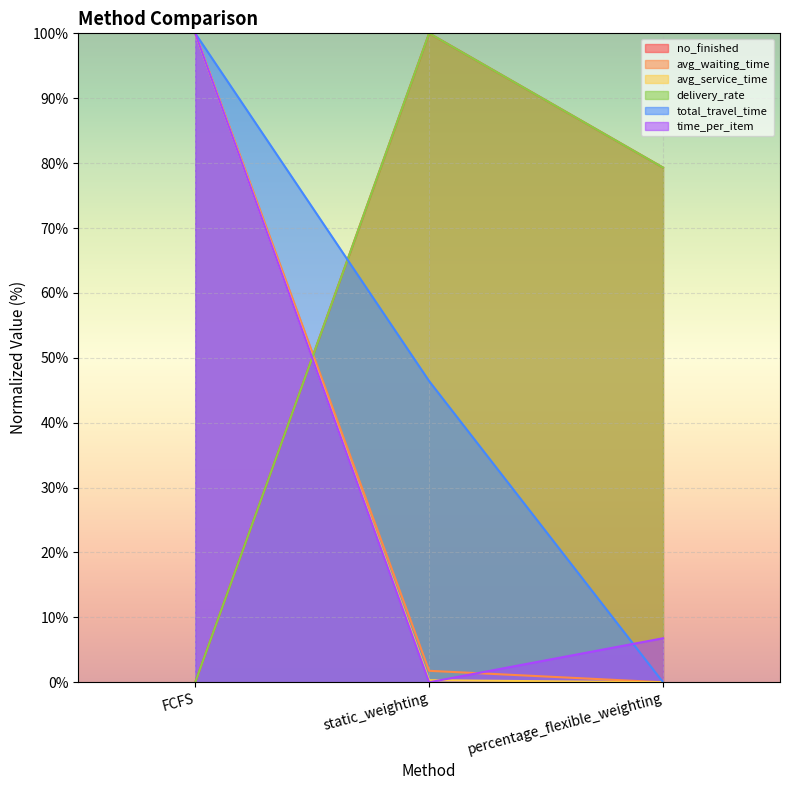

How many distinct data groups are displayed?

6